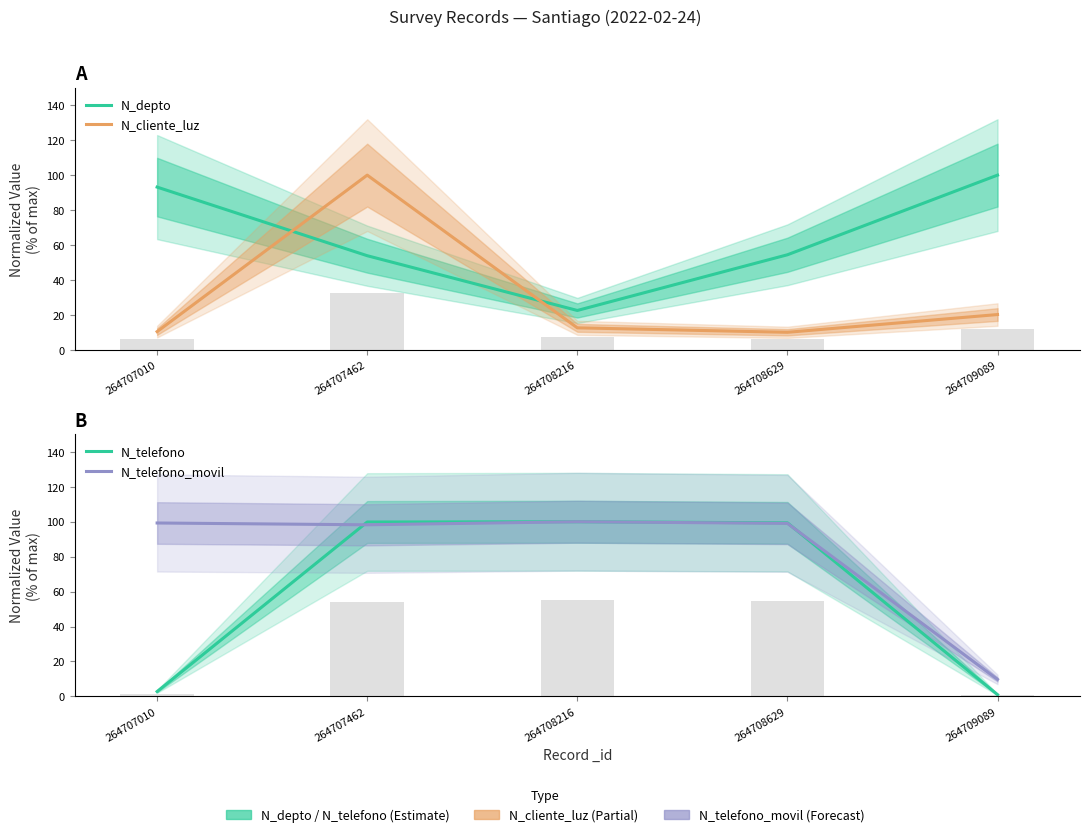

List the series in order of their peak value, highest first.

N_depto, N_cliente_luz, N_telefono, N_telefono_movil